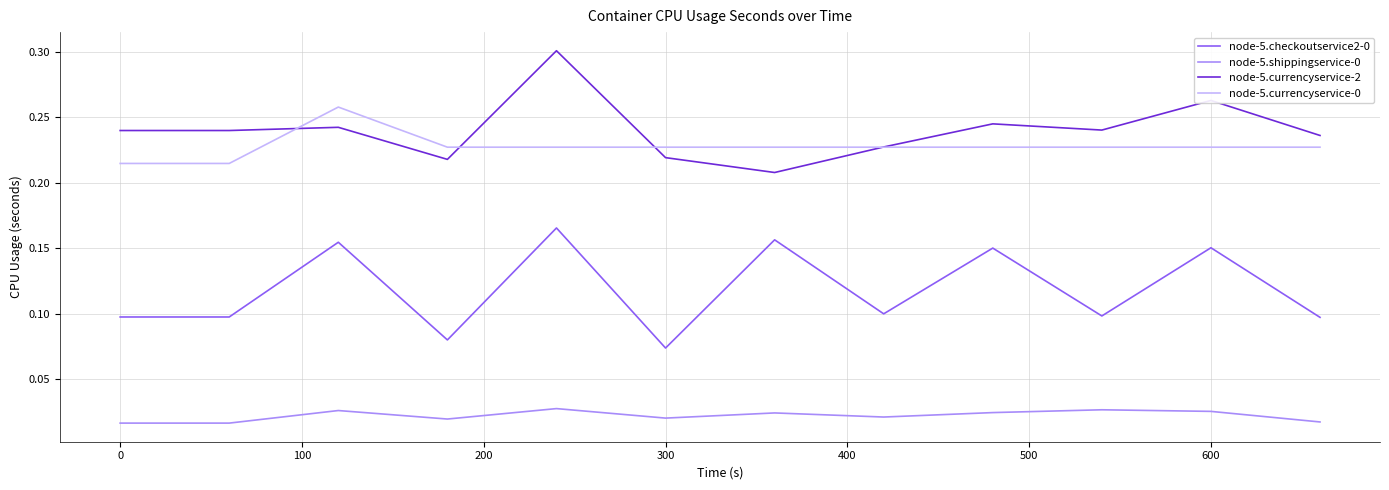

True or false: node-5.shippingservice-0 and node-5.checkoutservice2-0 cross at least once.

False